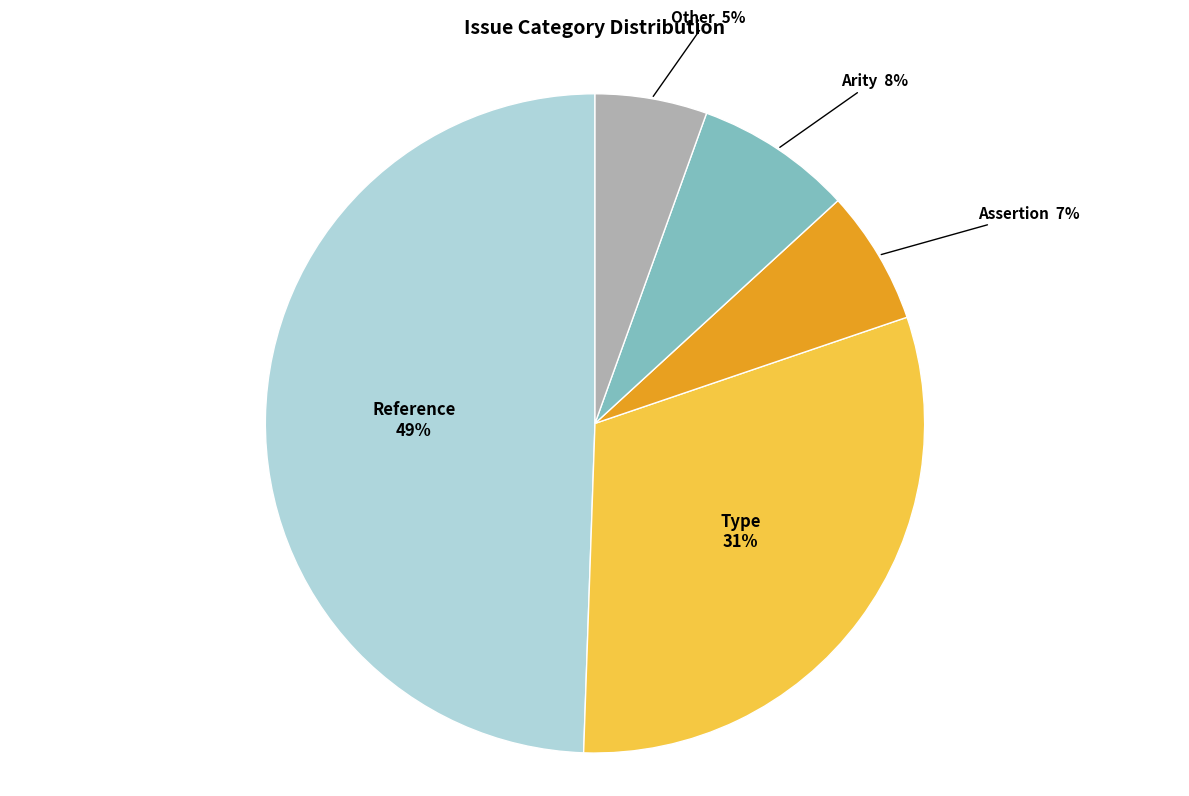

How many segments does this pie chart have?

5